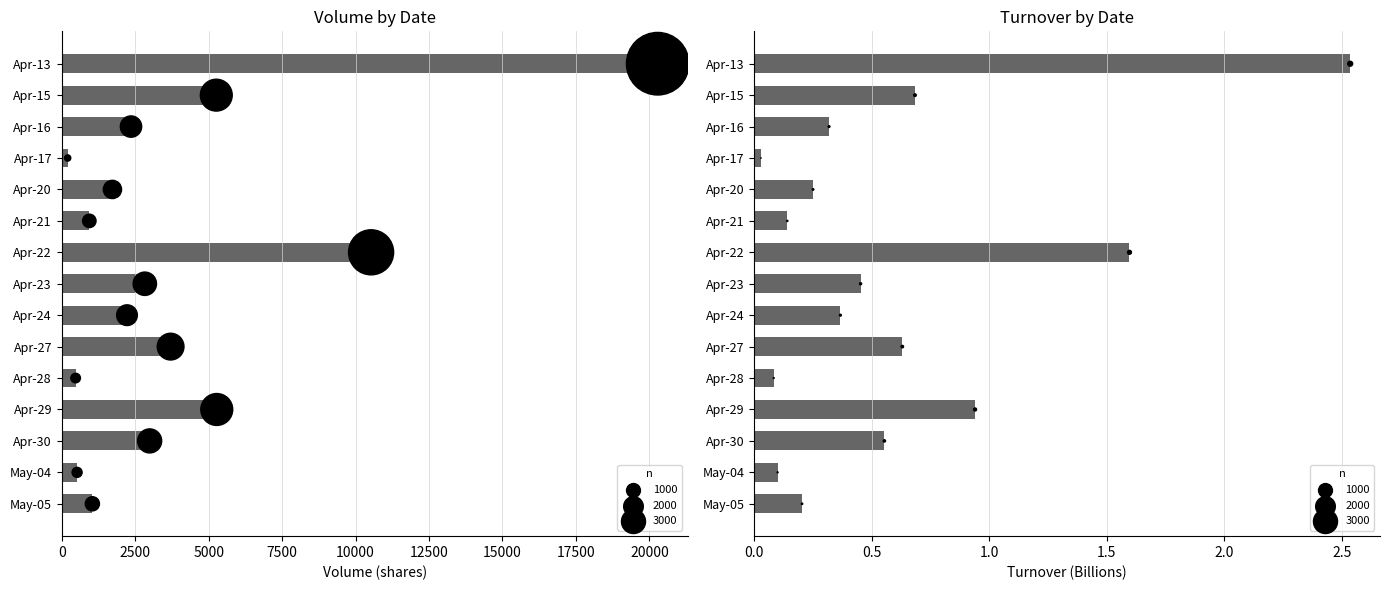

Which series has the largest Y range (max minus min)?

Volume